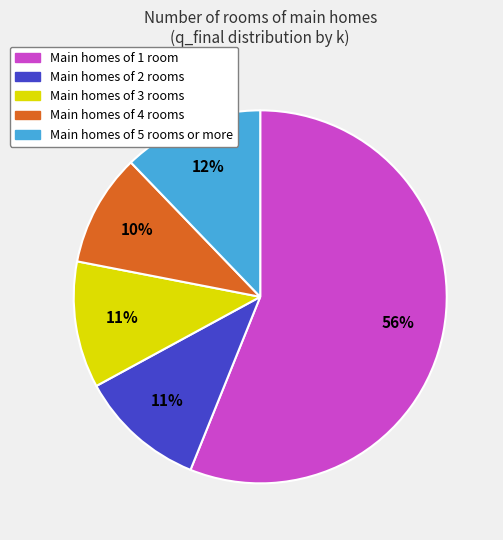

To the nearest percent, what is the difference between the largest and smallest slice percentages?

46%